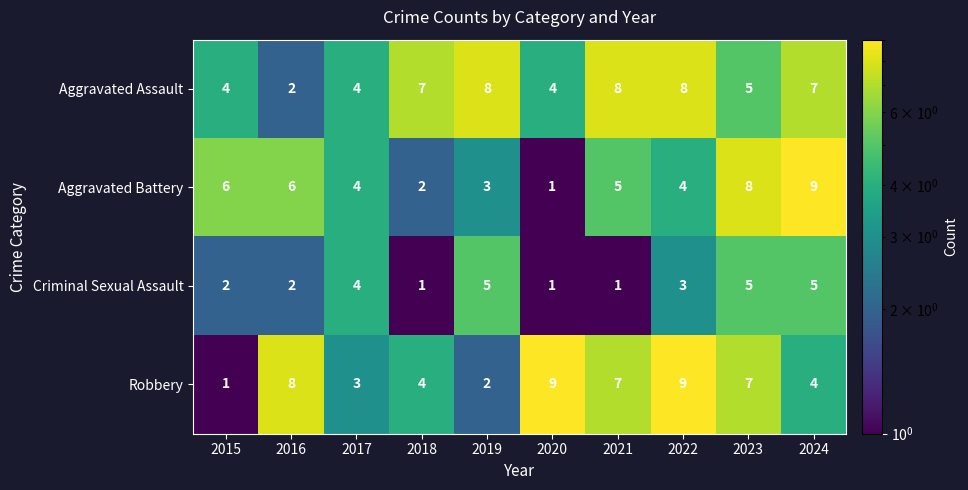

At 2024, list the series in order from largest to smallest.

Aggravated Battery, Aggravated Assault, Criminal Sexual Assault, Robbery